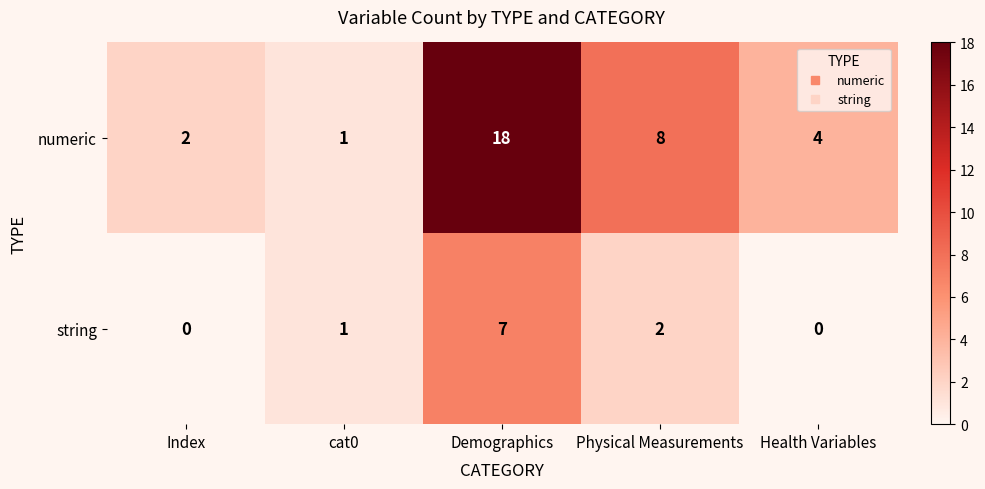

Between cat0 and Physical Measurements, which series saw the biggest shift?

numeric